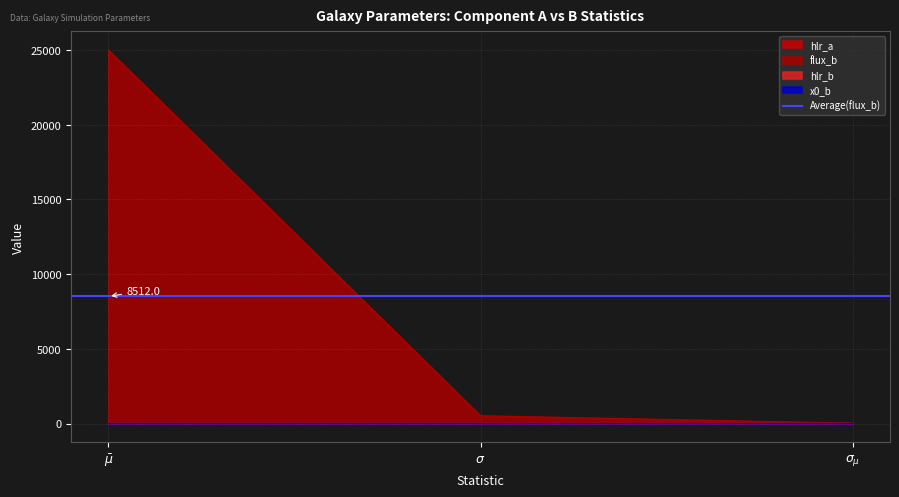

Reading left to right, extract all data points from this chart.

hlr_a: 1.0	0.0	0.0
flux_b: 25005.5	514.2	16.3
hlr_b: 1.0	0.0	0.0
x0_b: 1.1	0.1	0.0